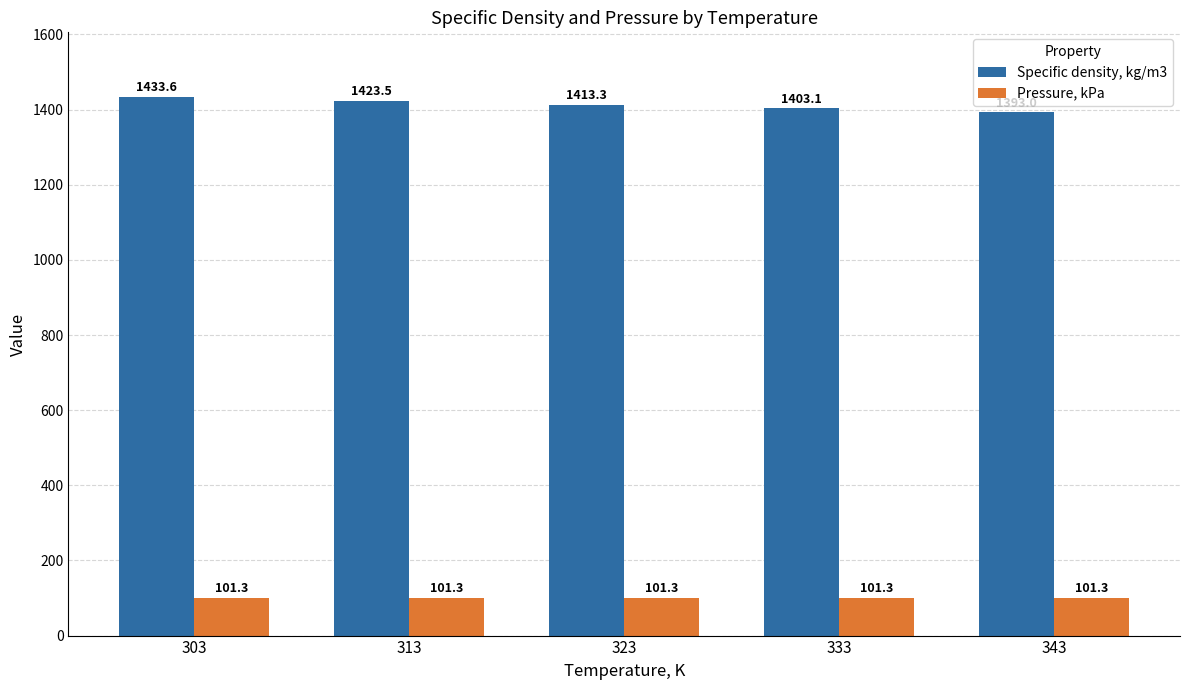

How many values in the Specific density, kg/m3 series are below 1413?

2